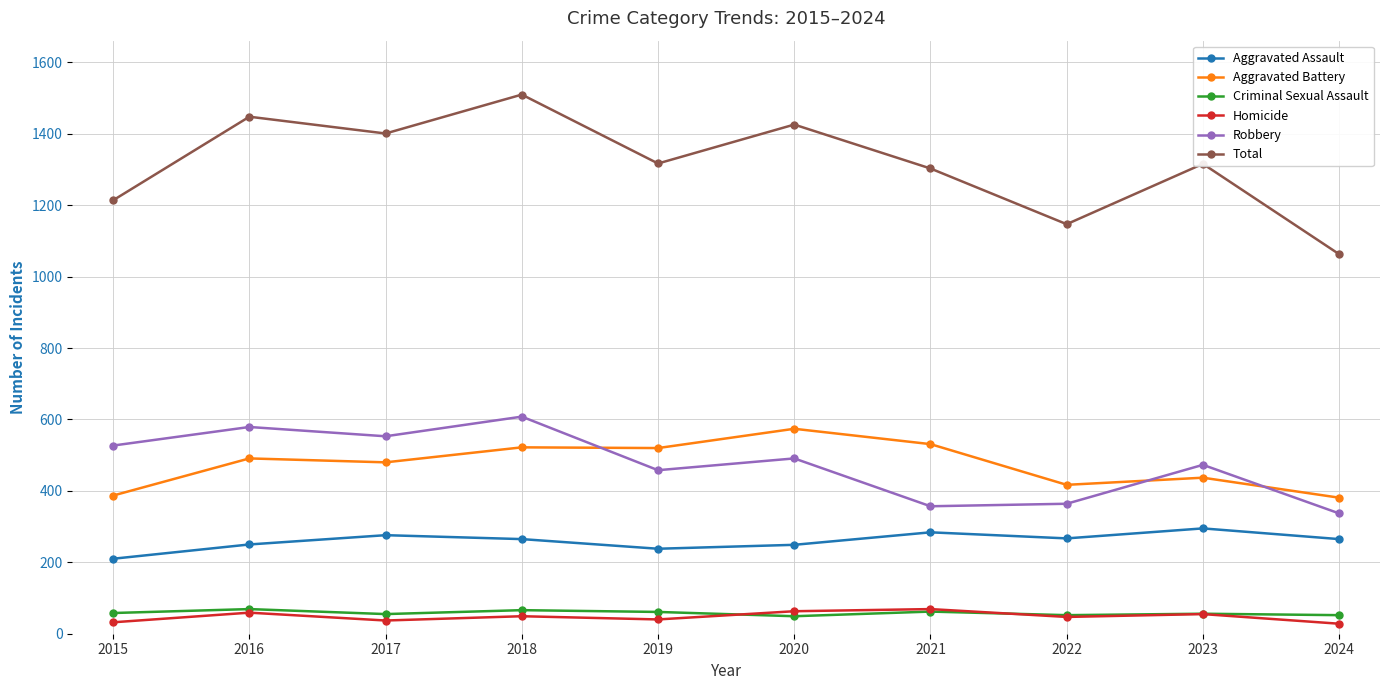

Which series has the widest spread of values?

Total